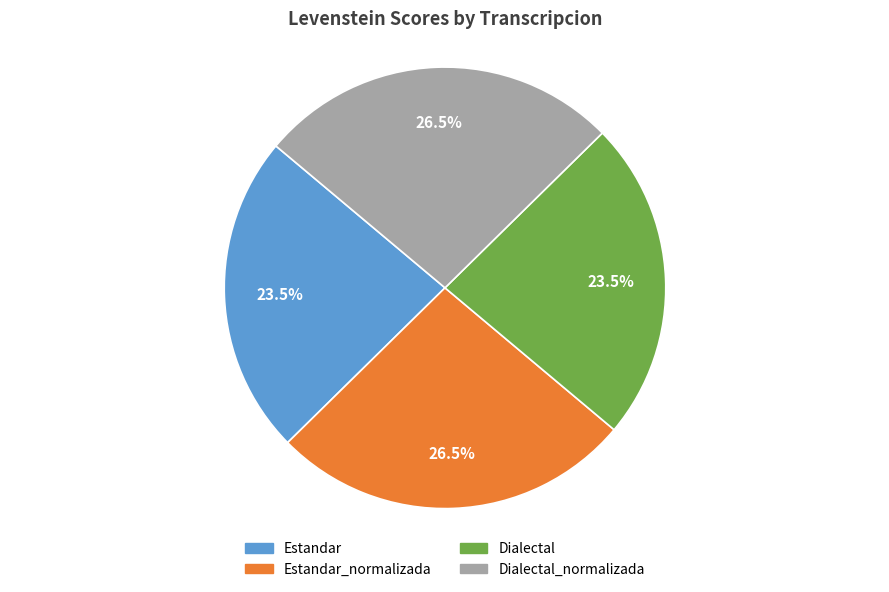

Is there any slice that represents more than half of the pie?

No